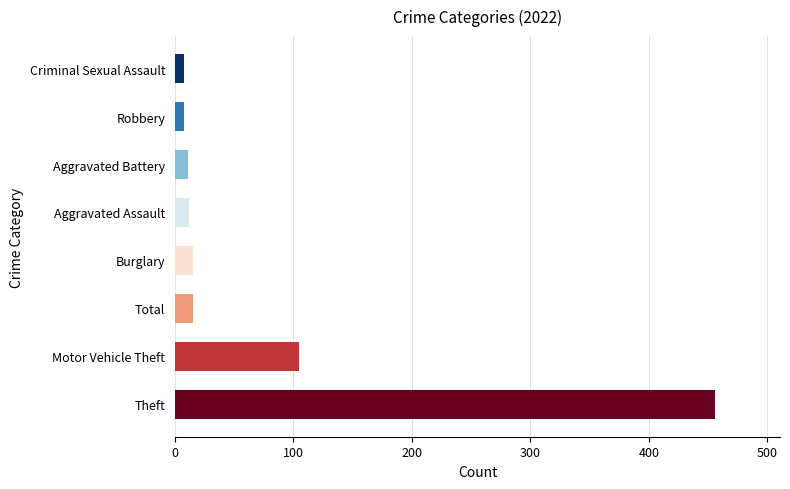

Which category has the highest value across all series?

Theft